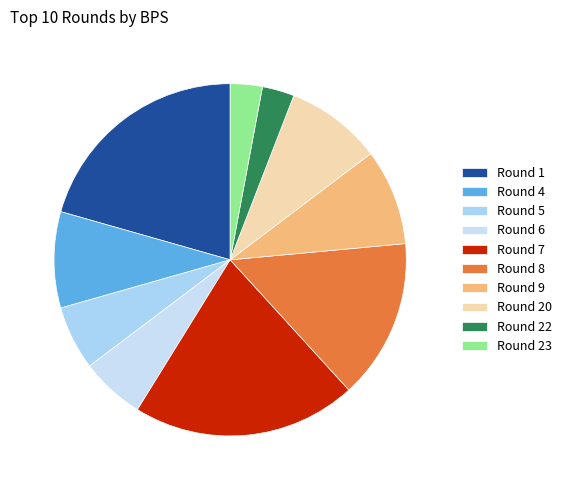

Which category has the biggest portion of the pie?

7